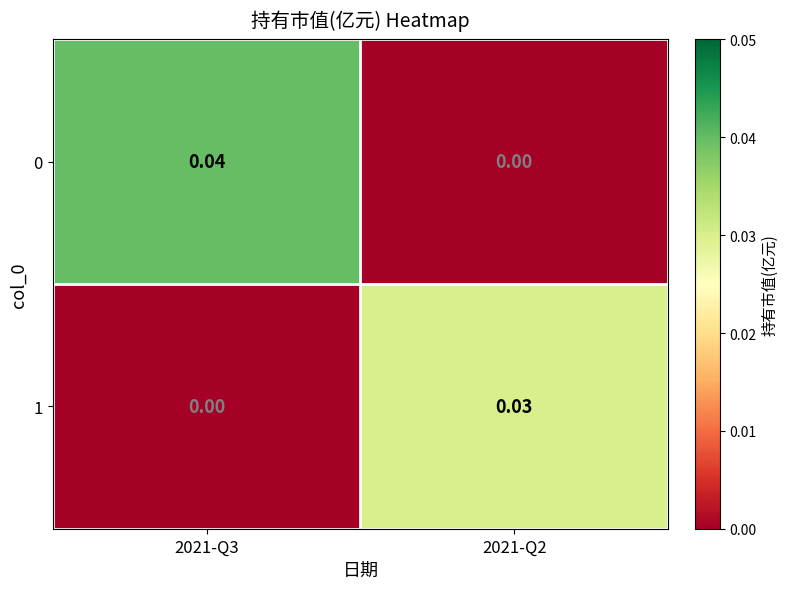

Is the value of 0 at 2021-Q3 greater than the value of 1 at 2021-Q2?

Yes